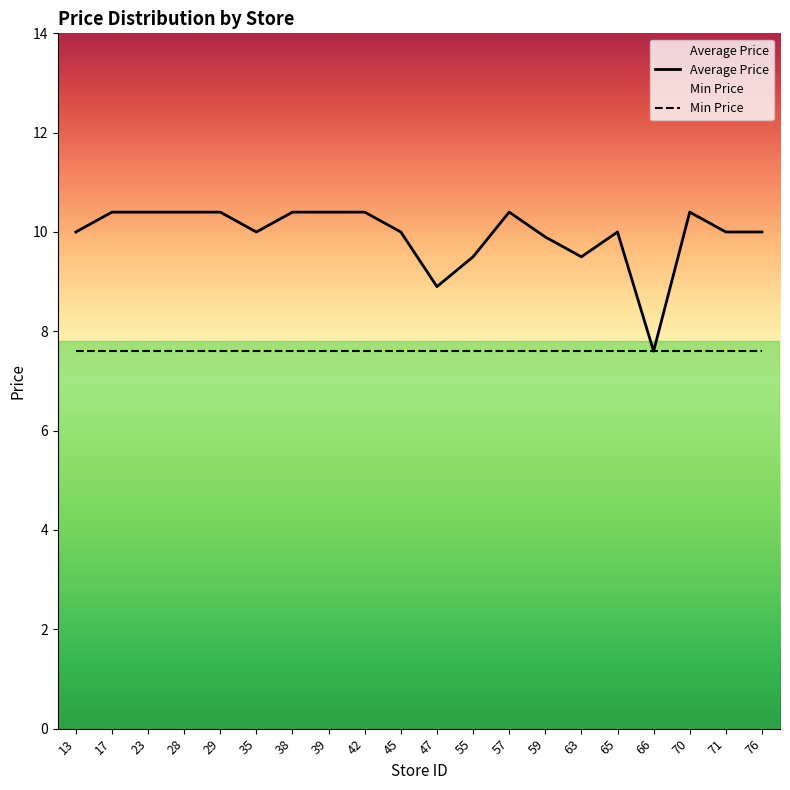

What is the difference between the highest and lowest values at 38?

2.8